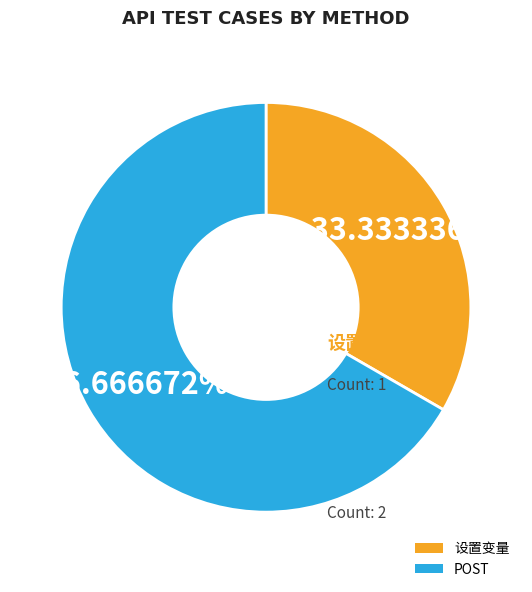

The 设置变量 slice represents 33% of the pie. True or false?

True